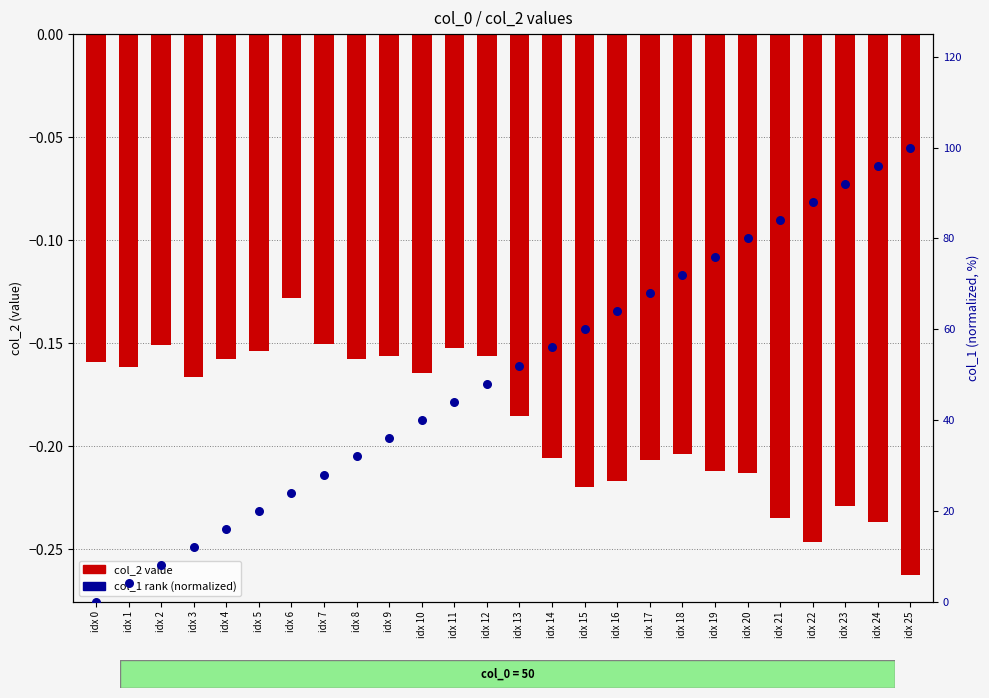

What are all the series names shown in the legend?

col_2 value, col_1 rank (normalized)